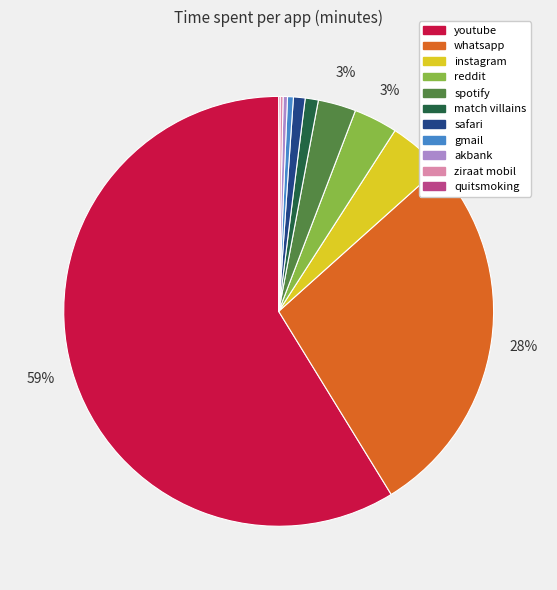

To the nearest percent, what portion does spotify represent?

3%